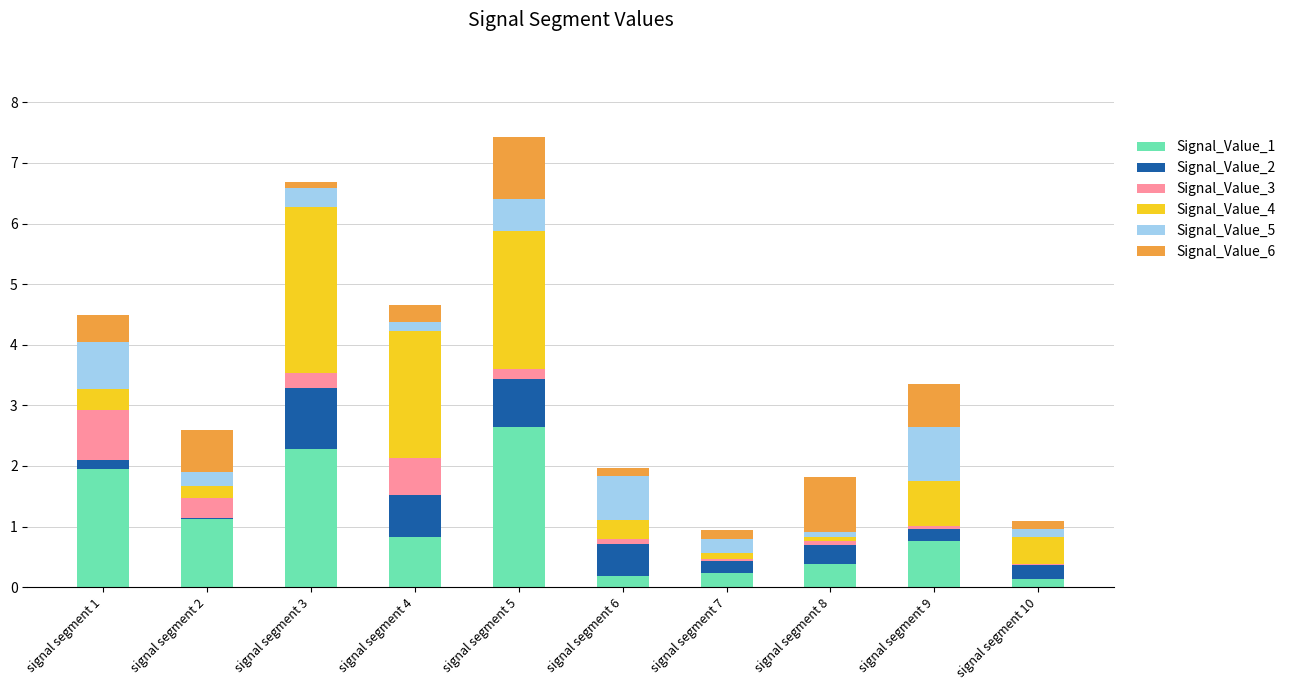

Which category has the highest value in the Signal_Value_1 series?

signal segment 5